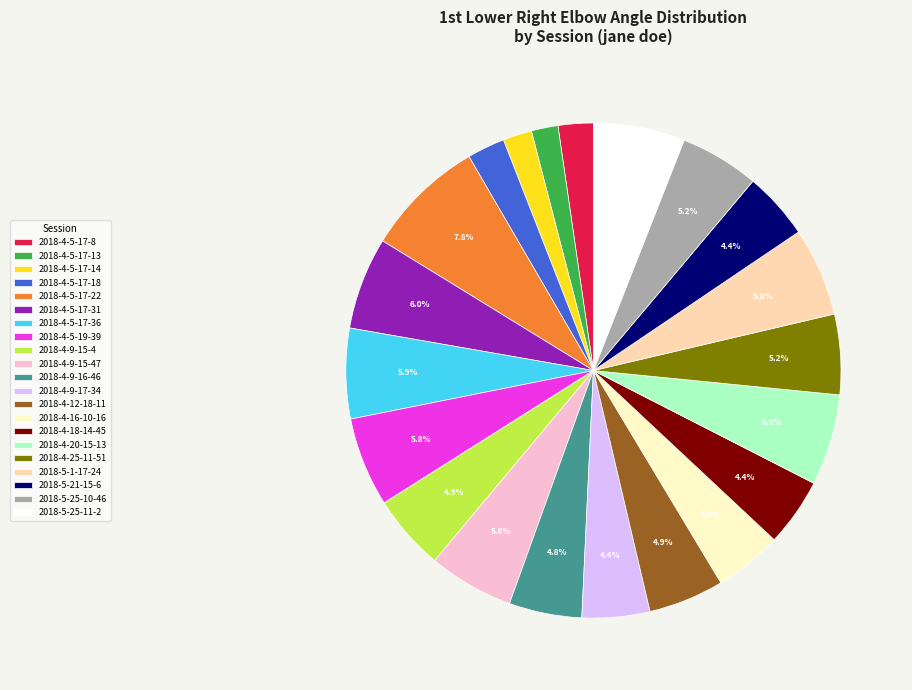

Is it true that 2018-4-5-17-22 is 1% of the pie?

False